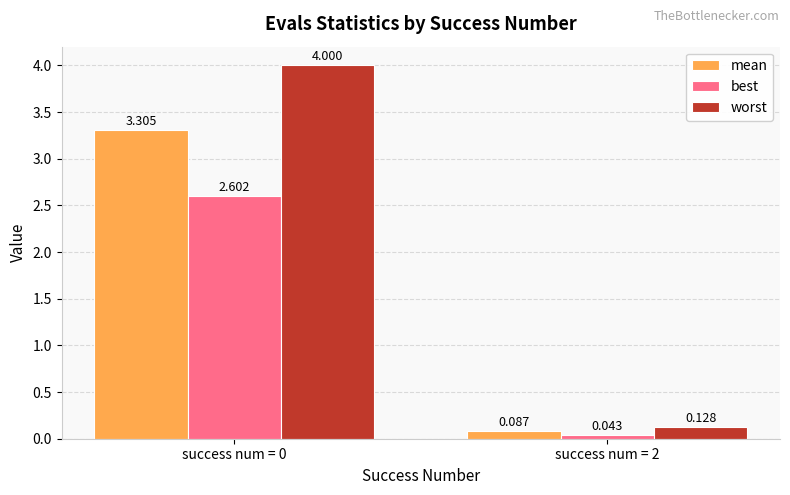

Which series has the widest spread of values?

worst